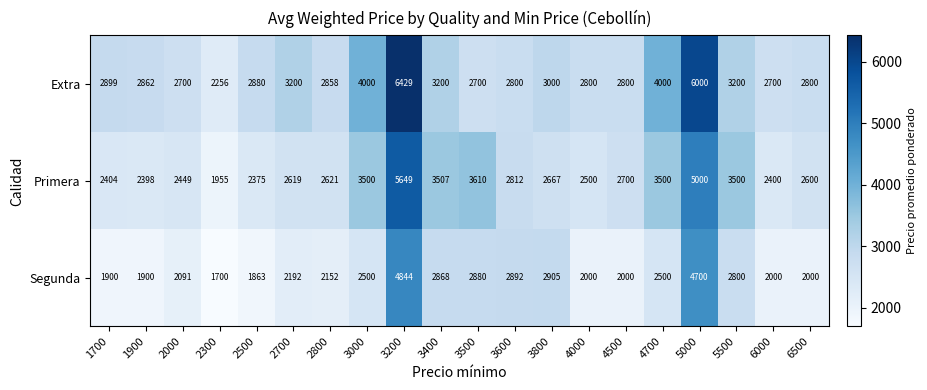

Is it true that Extra equals 2256 at 2300?

True